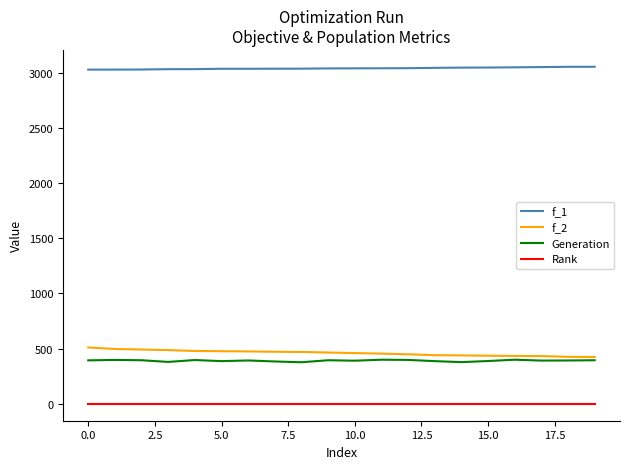

What is the greatest value displayed?

3052.6